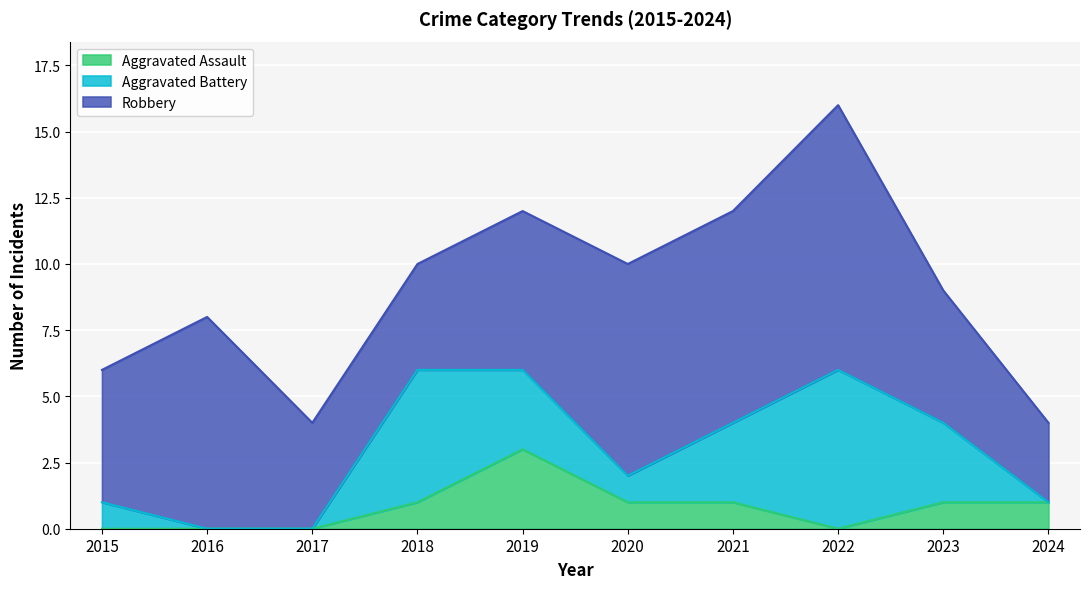

At which category is the sum across all series the highest?

2022